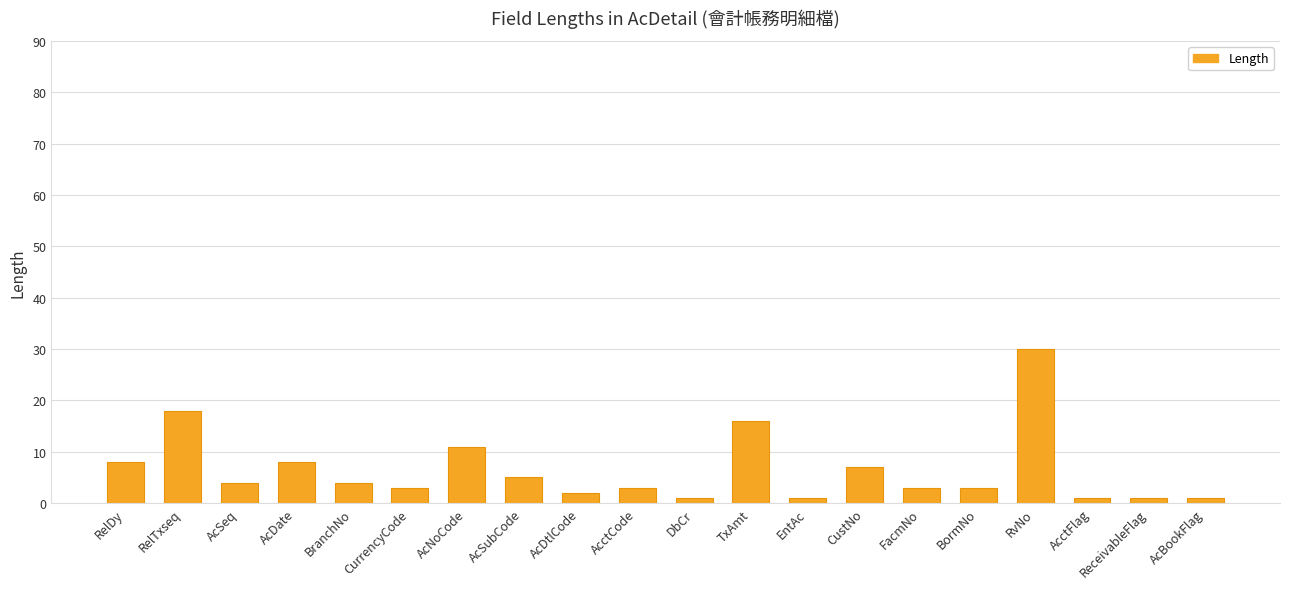

Which has a higher value, AcSubCode or TxAmt?

TxAmt